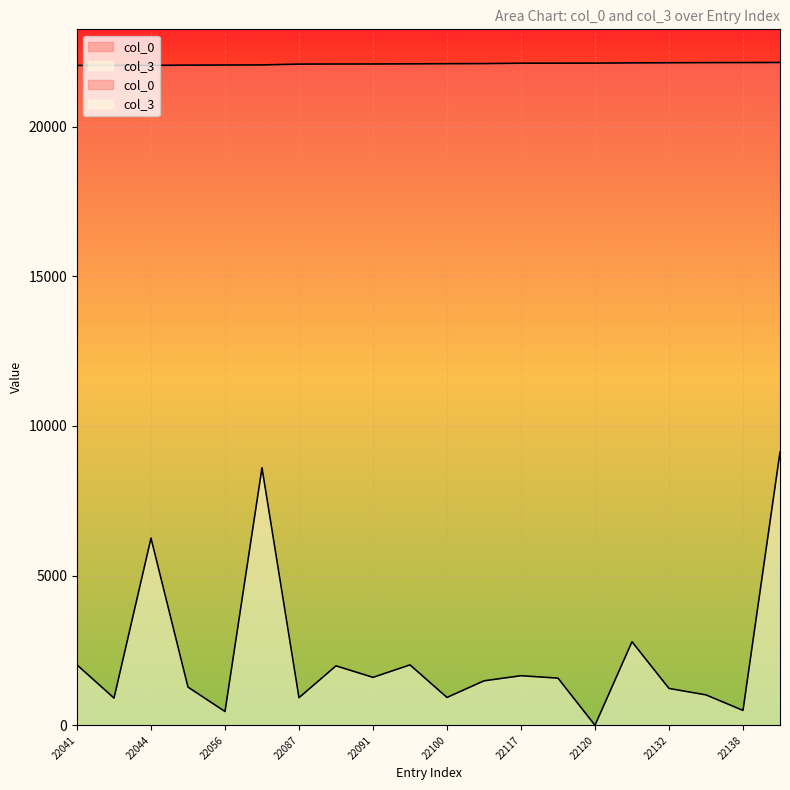

What is the greatest value displayed?

22141